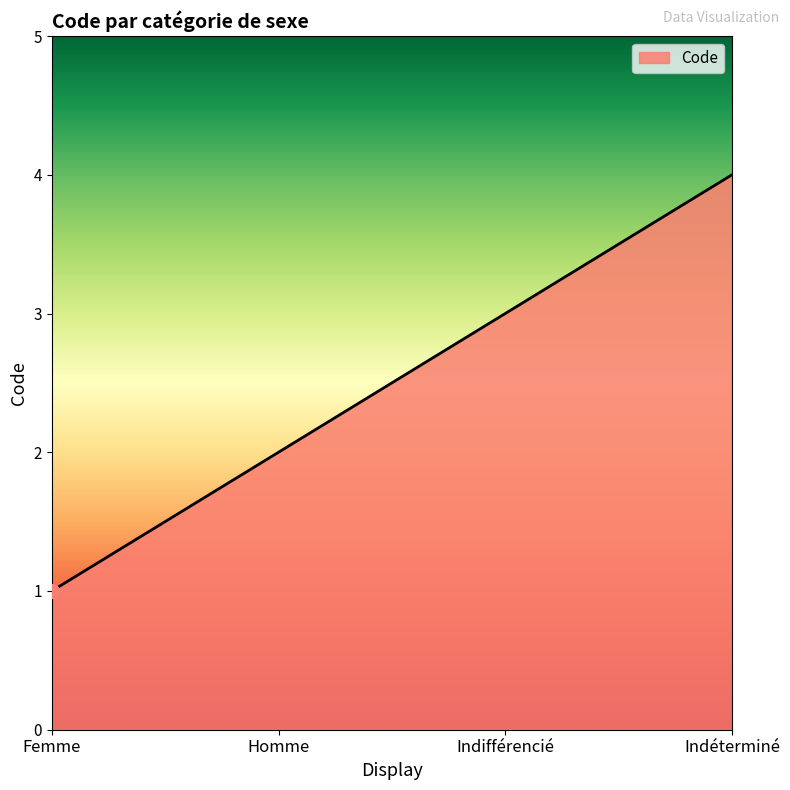

What value does the data have at Homme?

2